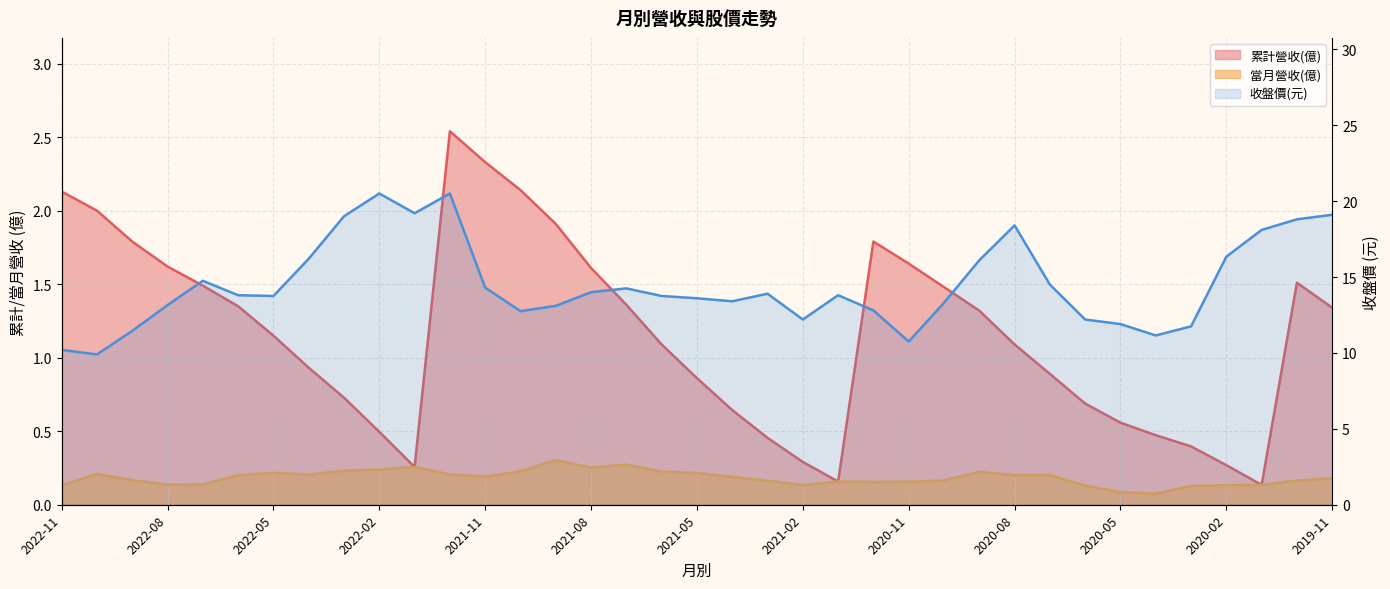

What position from the right is 22?

15